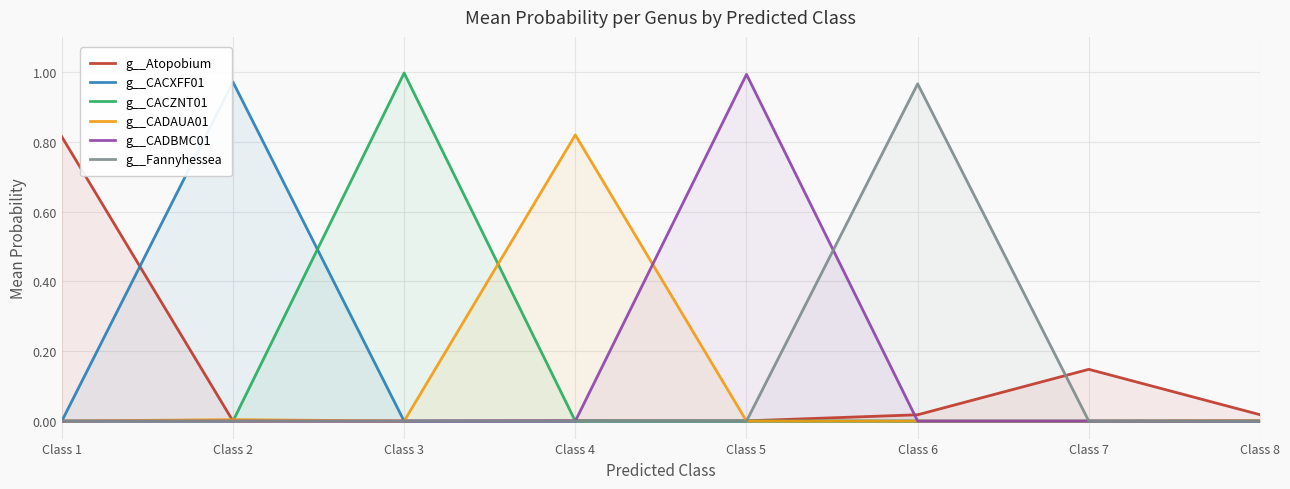

Which label corresponds to the largest value in the chart?

Class 3